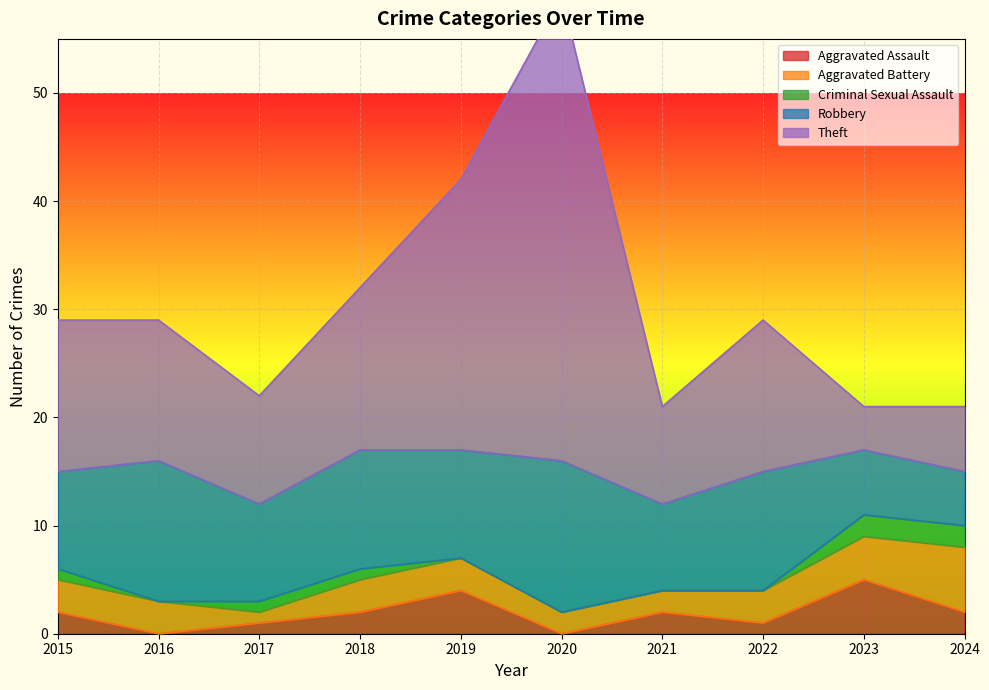

What is the average value of the Criminal Sexual Assault series?

1